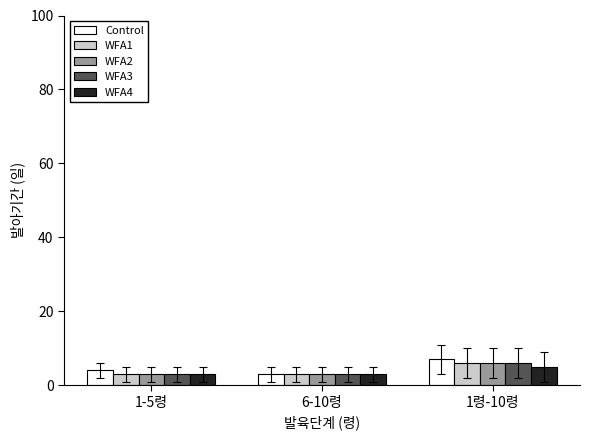

What is the minimum value shown in the chart?

3